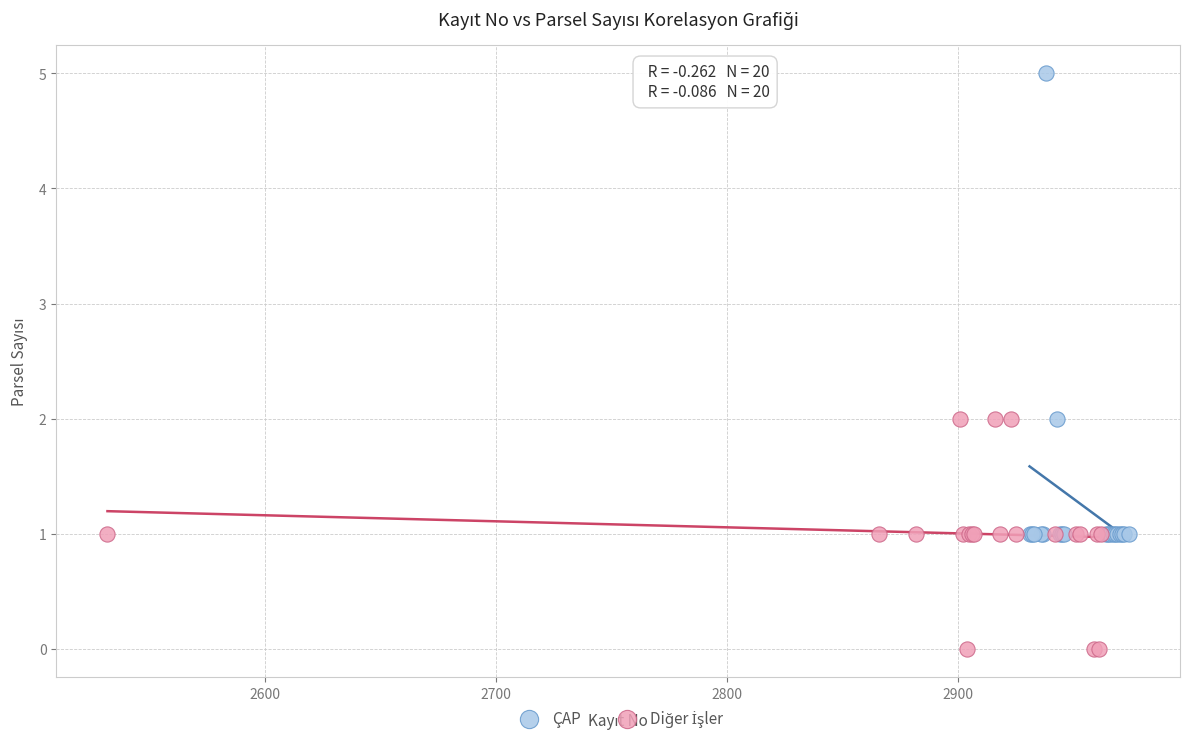

Which series has the largest Y range (max minus min)?

ÇAP